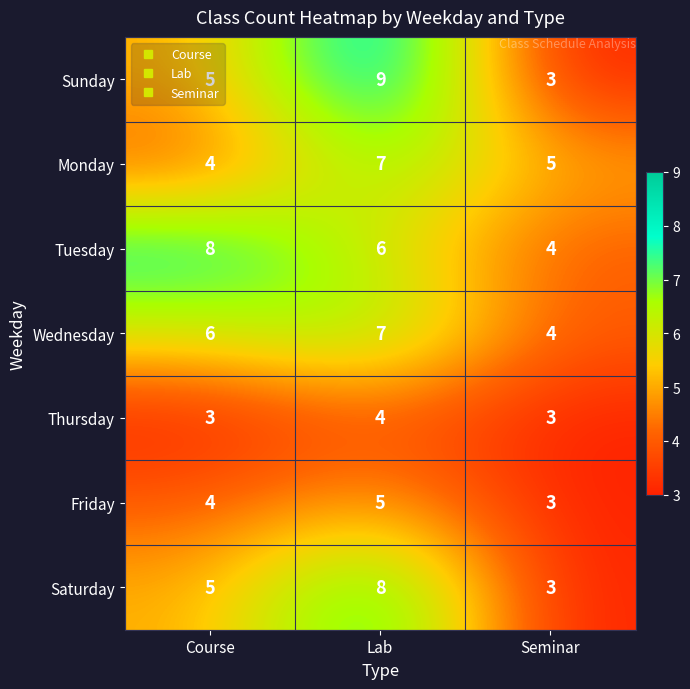

The Monday series shows 3 at Lab. True or false?

False